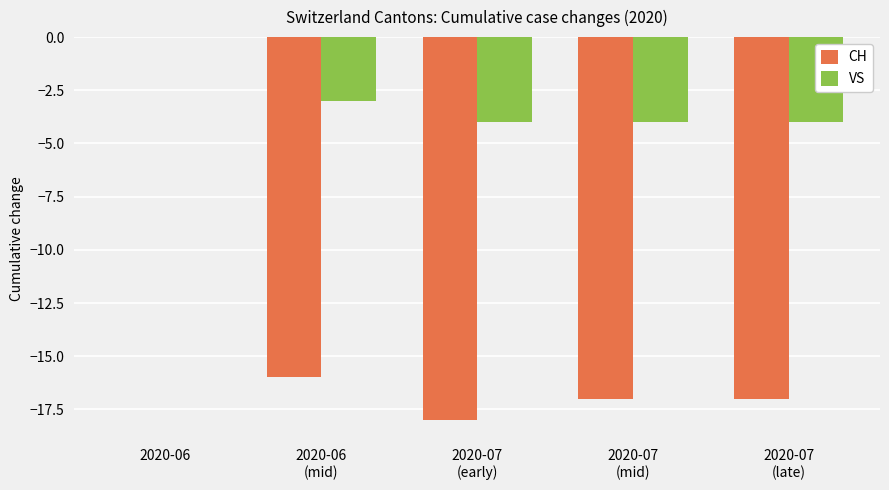

What is the sum of all VS values?

-15